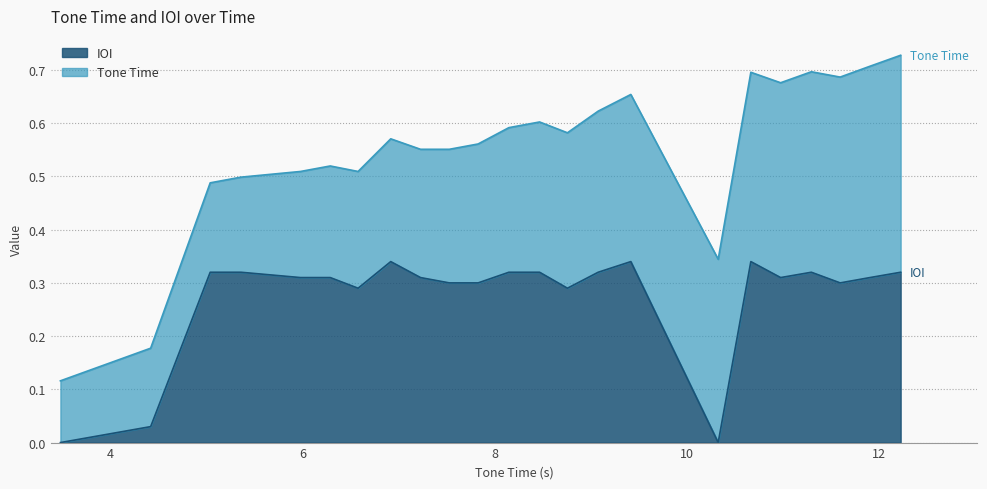

What is the average value?

0.3